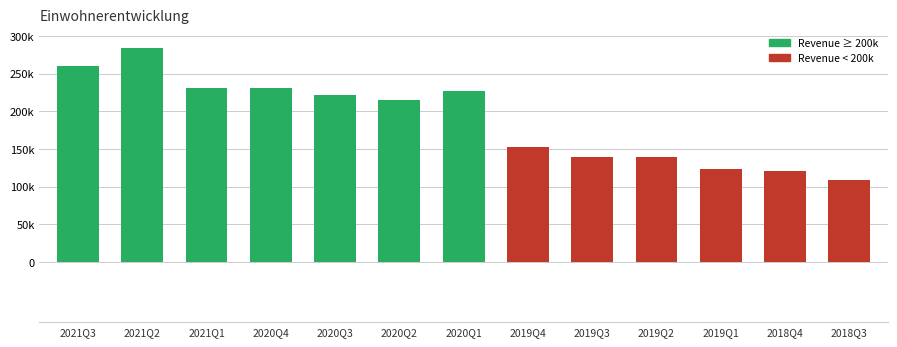

What is the label of the 12th bar from the right?

2021Q2